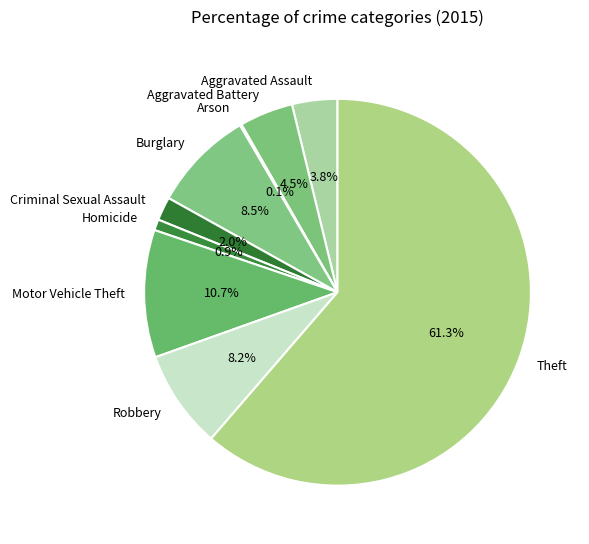

What percentage is the Homicide slice, to the nearest percent?

1%